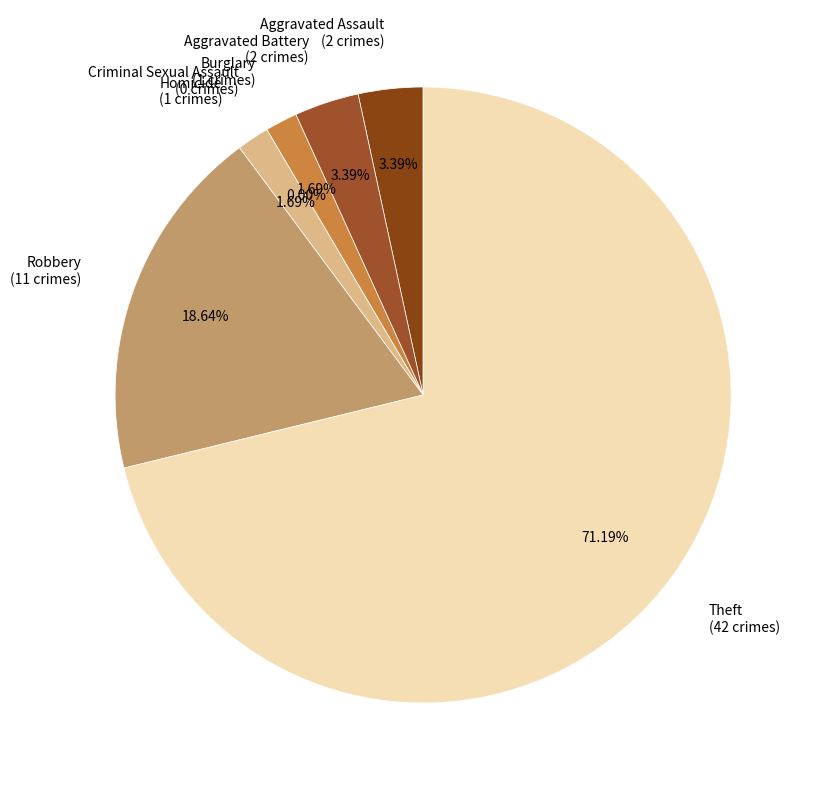

How much of the chart is everything except Robbery?

81.4%